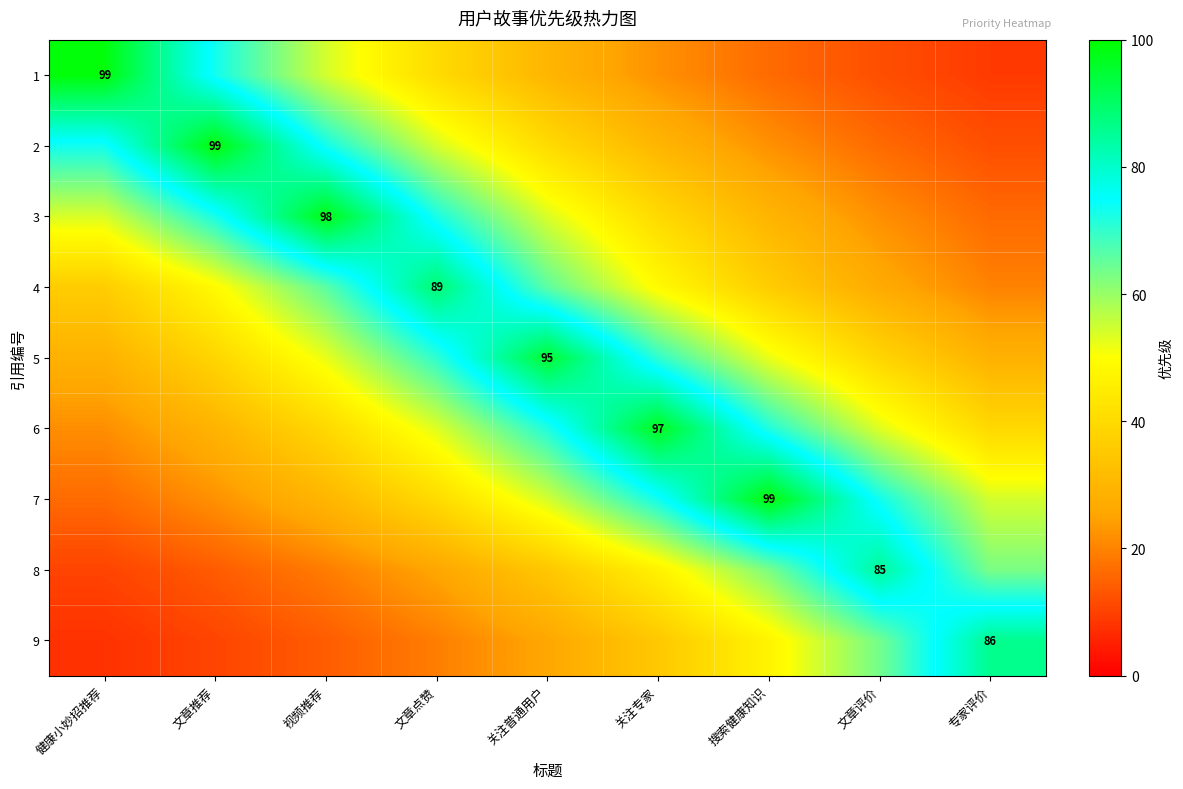

At which label does 6 first exceed 53?

文章点赞